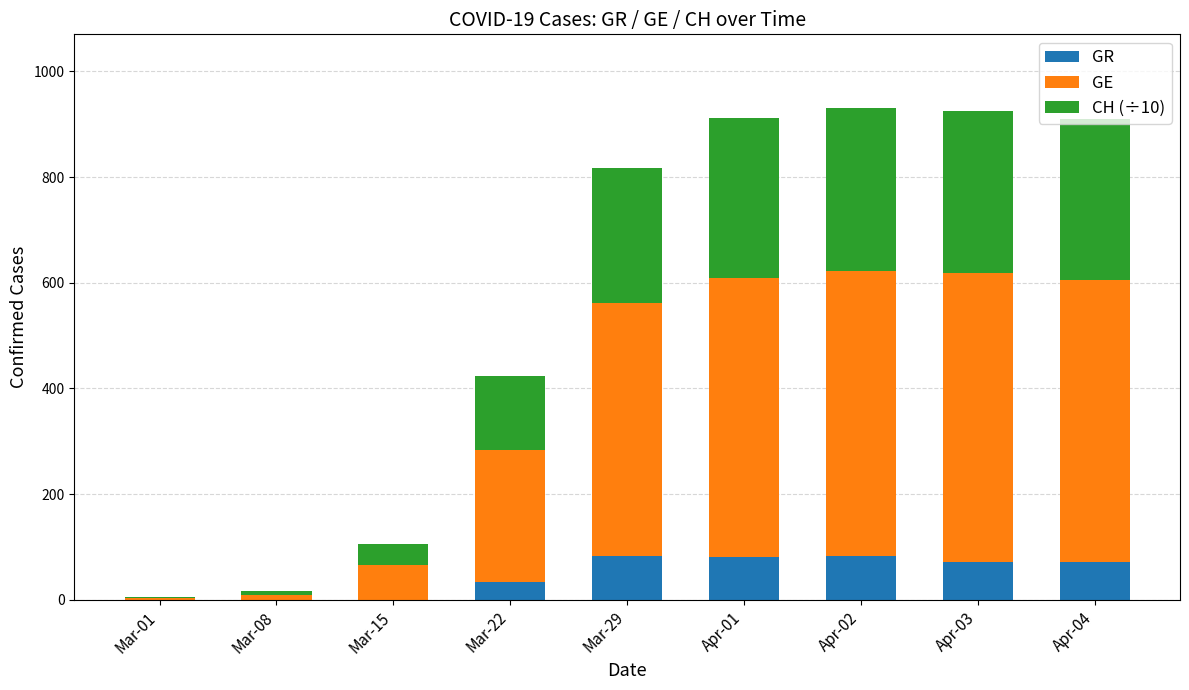

How many distinct data groups are displayed?

3